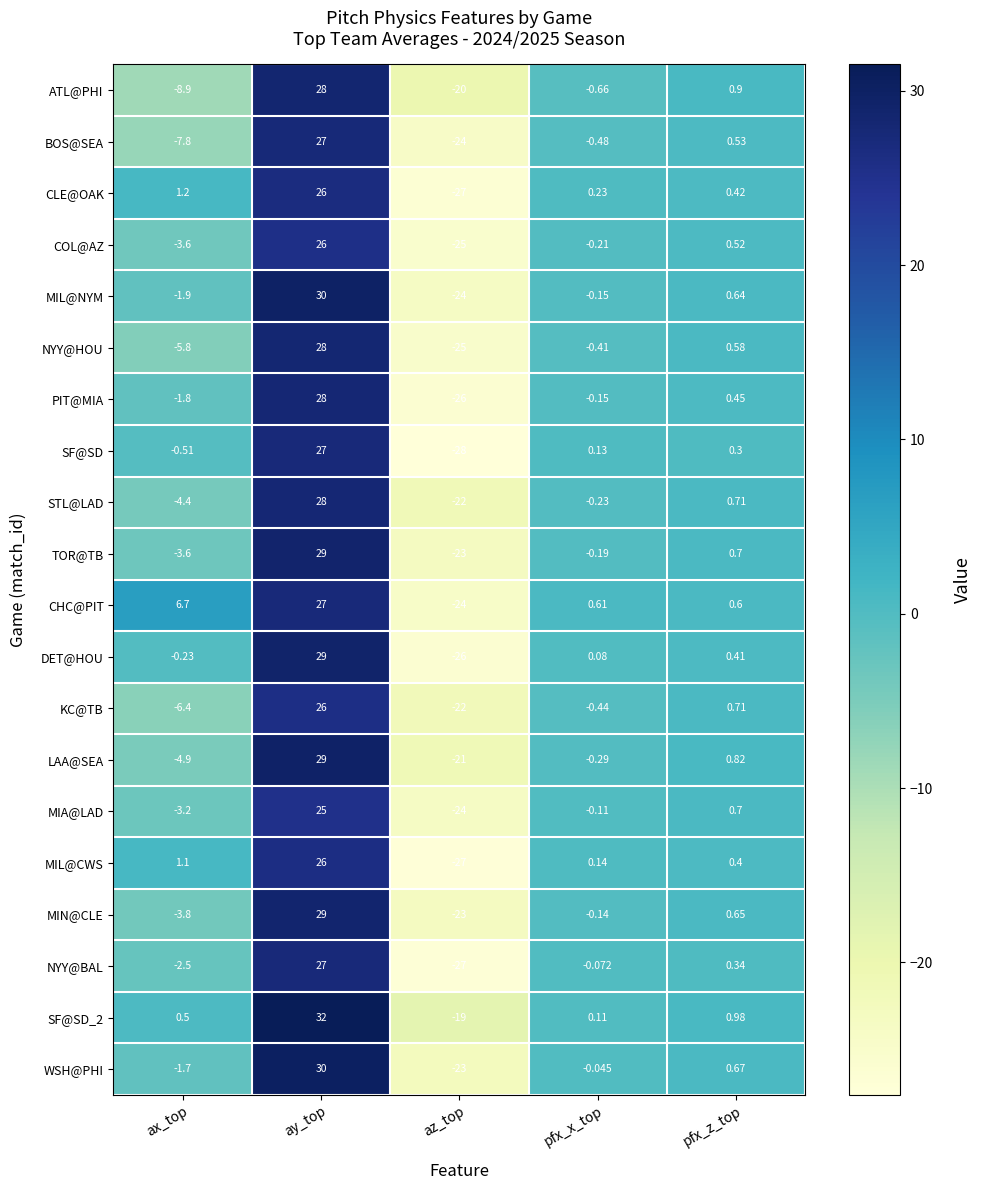

How many series are shown in this chart?

20